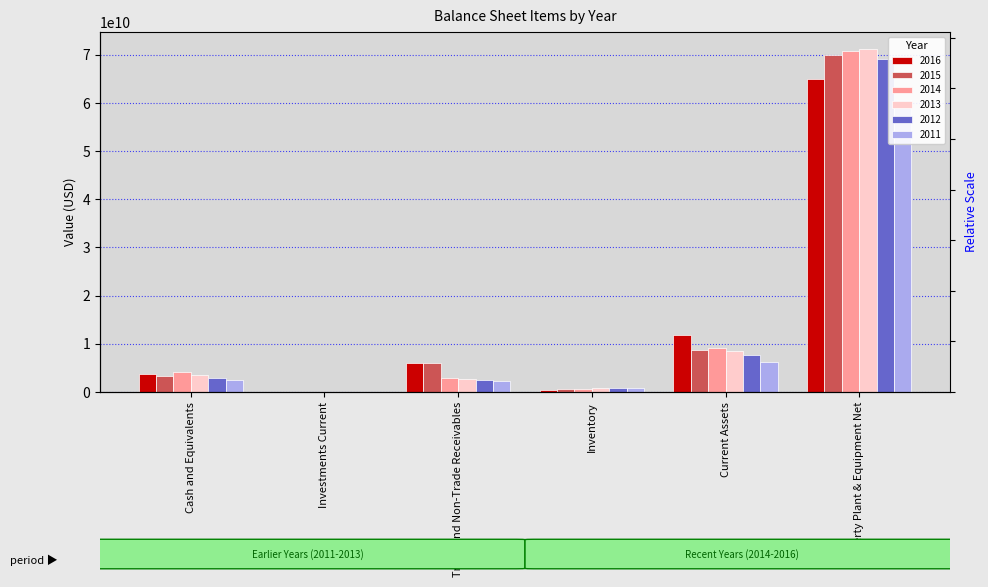

How many positive values does the 2012 series have?

5